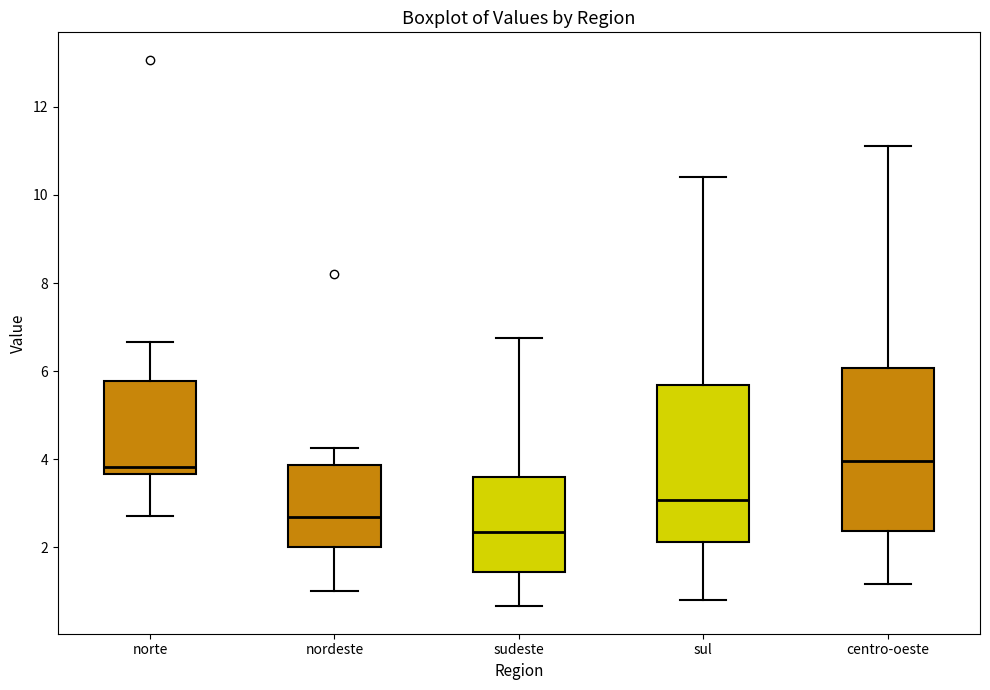

Reading left to right, read every box against the y-axis: the position of its median line, the range the box covers, and the ends of its whiskers. The values are not printed on the chart, so give them approximately, as read against the axis.

norte: median 3.8, box 3.6 to 5.8, whiskers 2.8 to 6.6
nordeste: median 2.6, box 2.0 to 3.8, whiskers 1.0 to 4.2
sudeste: median 2.4, box 1.4 to 3.6, whiskers 0.6 to 6.8
sul: median 3.0, box 2.2 to 5.6, whiskers 0.8 to 10.4
centro-oeste: median 4.0, box 2.4 to 6.0, whiskers 1.2 to 11.2